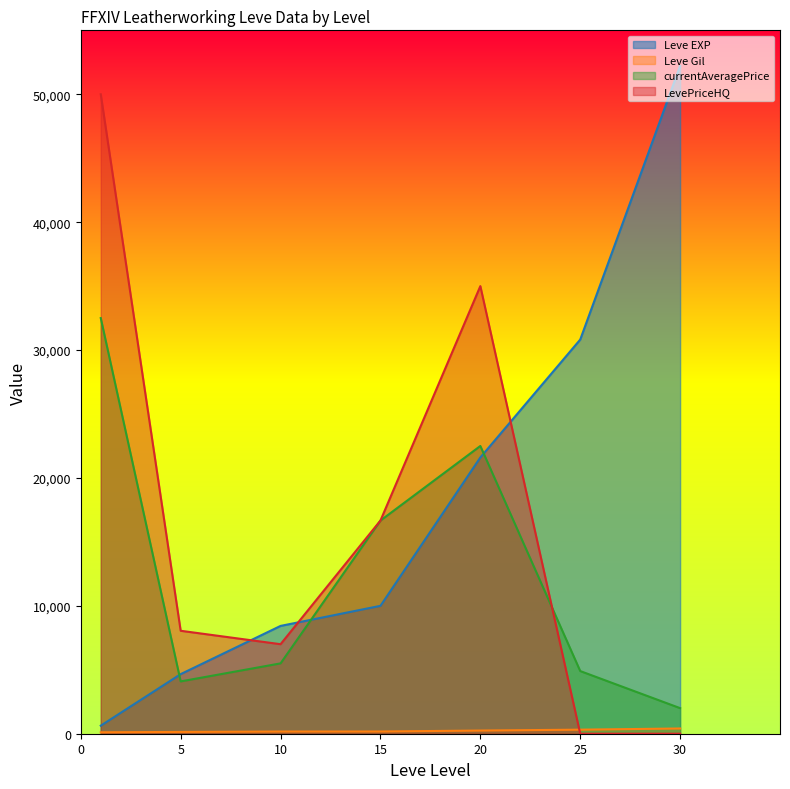

Does the chart display data point markers on the line(s)?

No